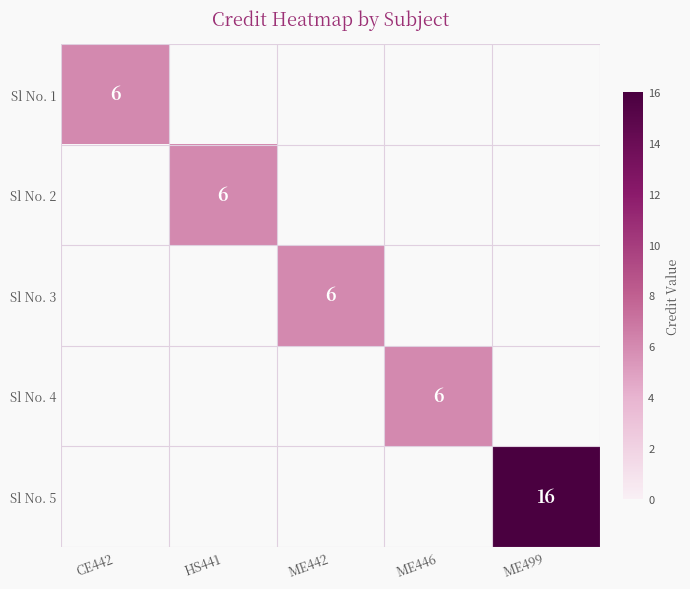

Is it true that Sl No. 4 equals 6 at ME446?

True